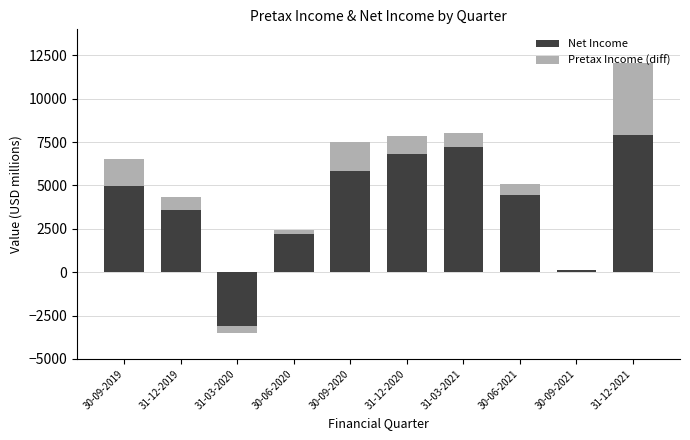

What is the label of the 5th bar from the right?

31-12-2020